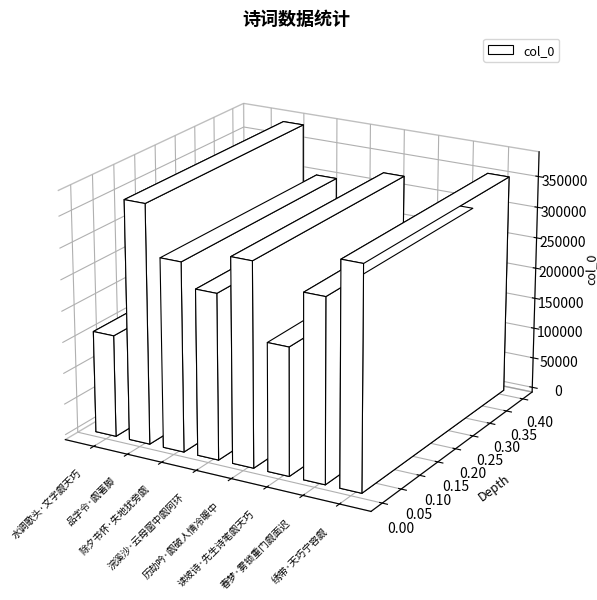

What is the average value?

285728